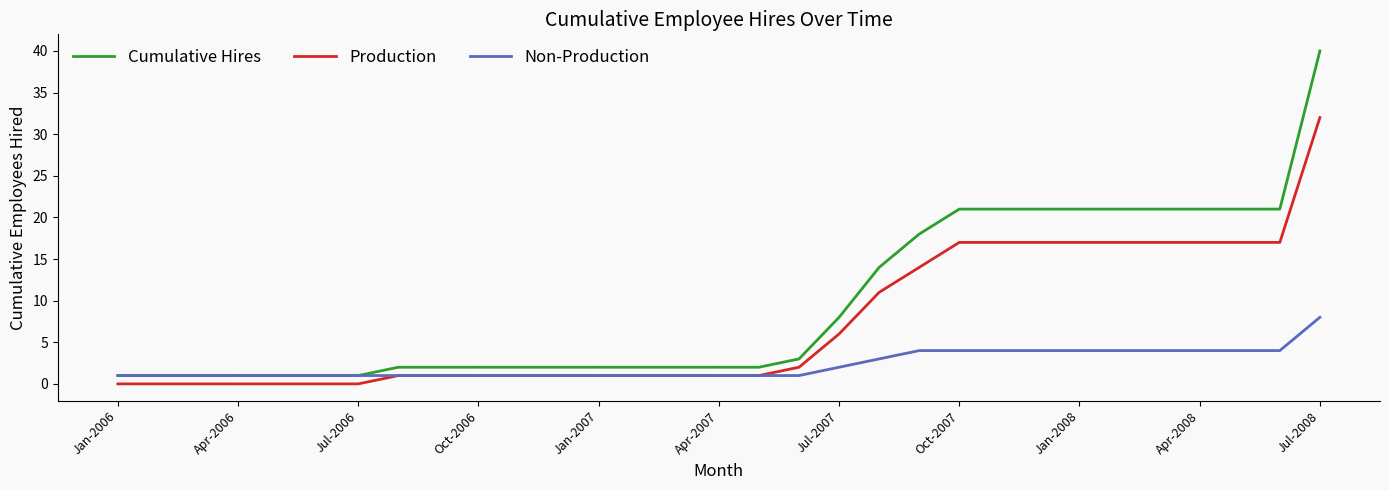

List the series in order of their peak value, lowest first.

Non-Production, Production, Cumulative Hires